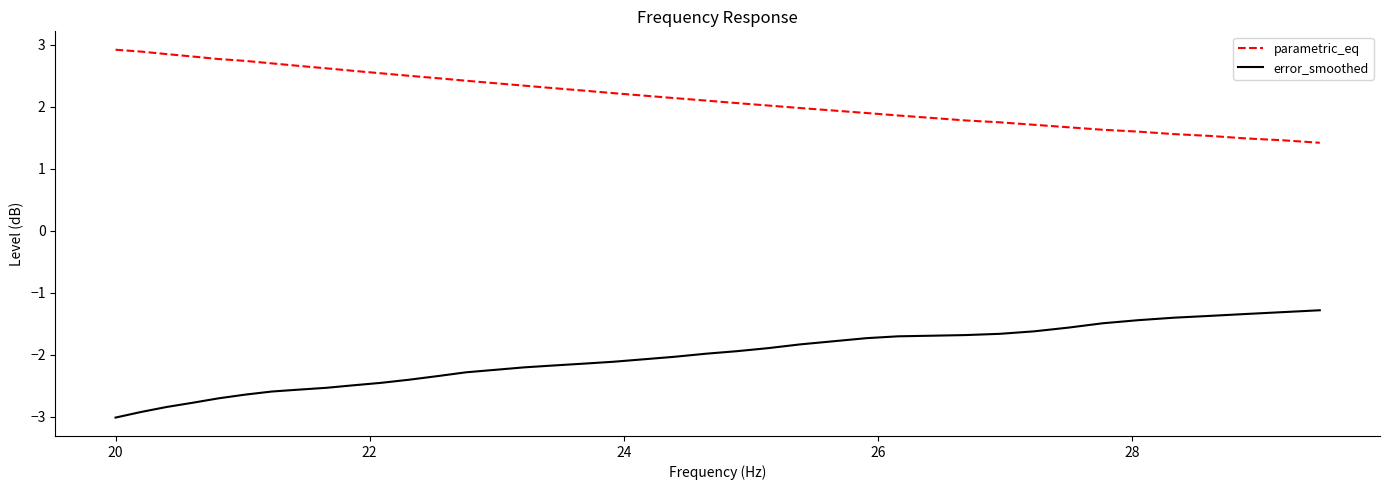

True or false: parametric_eq and error_smoothed cross at least once.

False